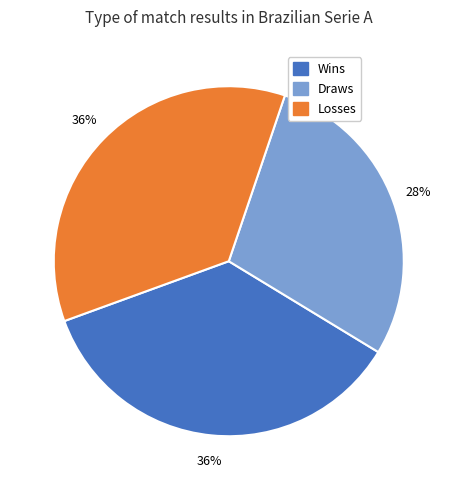

Which slice is the smallest?

Draws